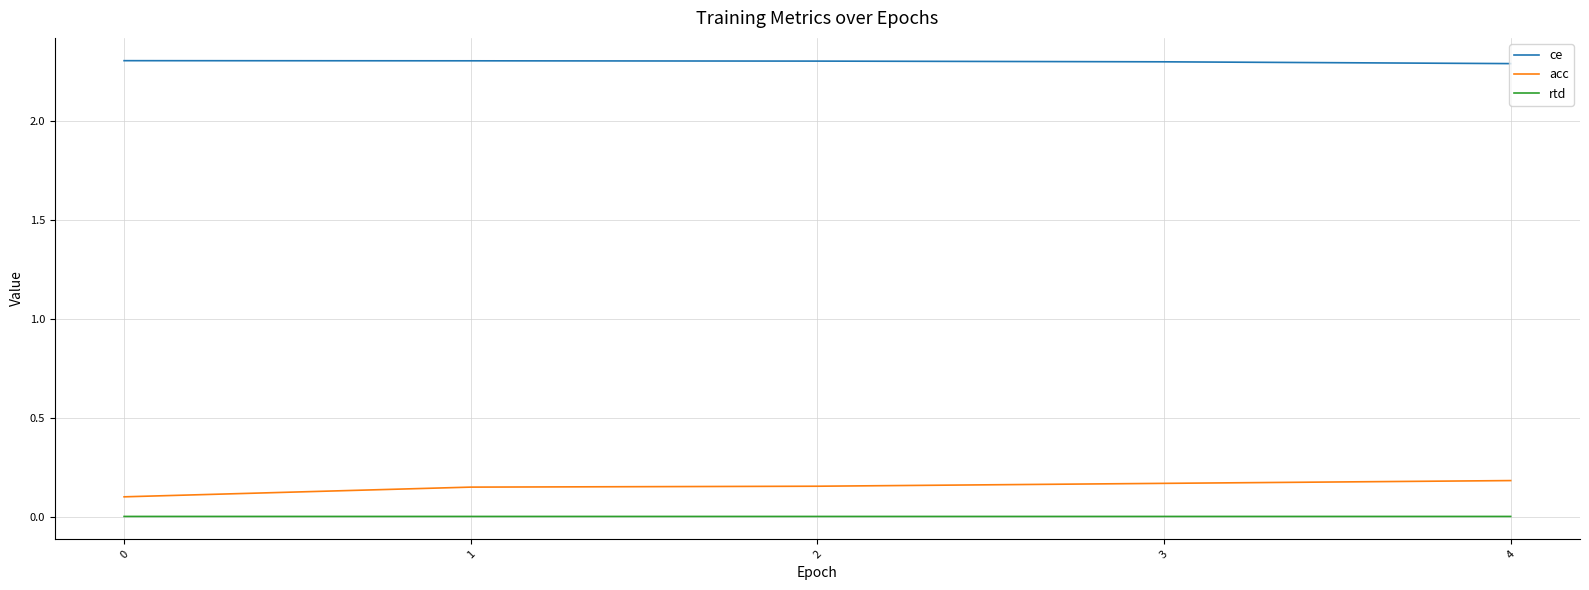

What is the maximum value shown in the chart?

2.3